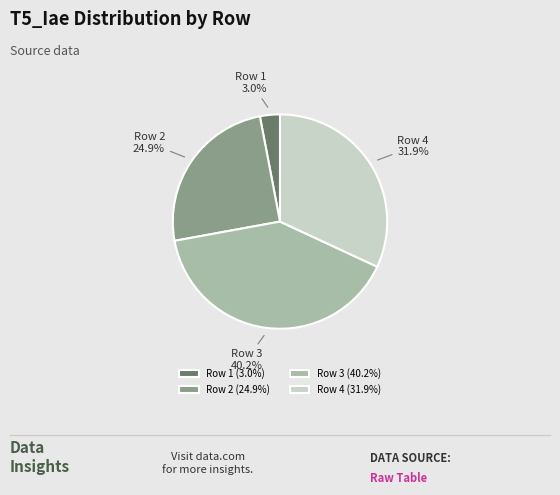

Rank the categories by value from lowest to highest.

Row 1, Row 2, Row 4, Row 3